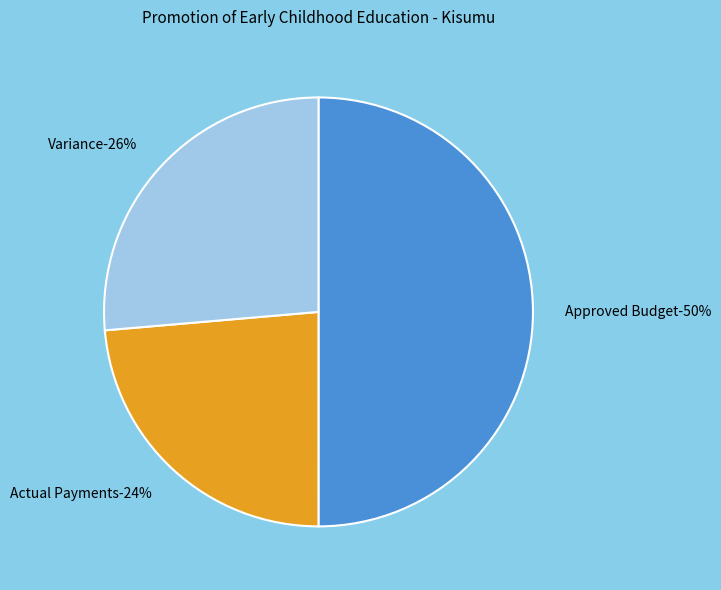

To the nearest percent, what percentage of the pie is Approved Budget?

50%